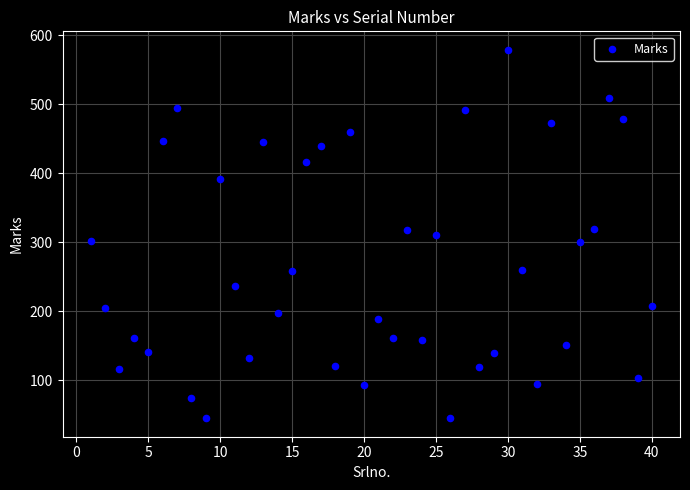

What is the range of Y values (max minus min)?

534